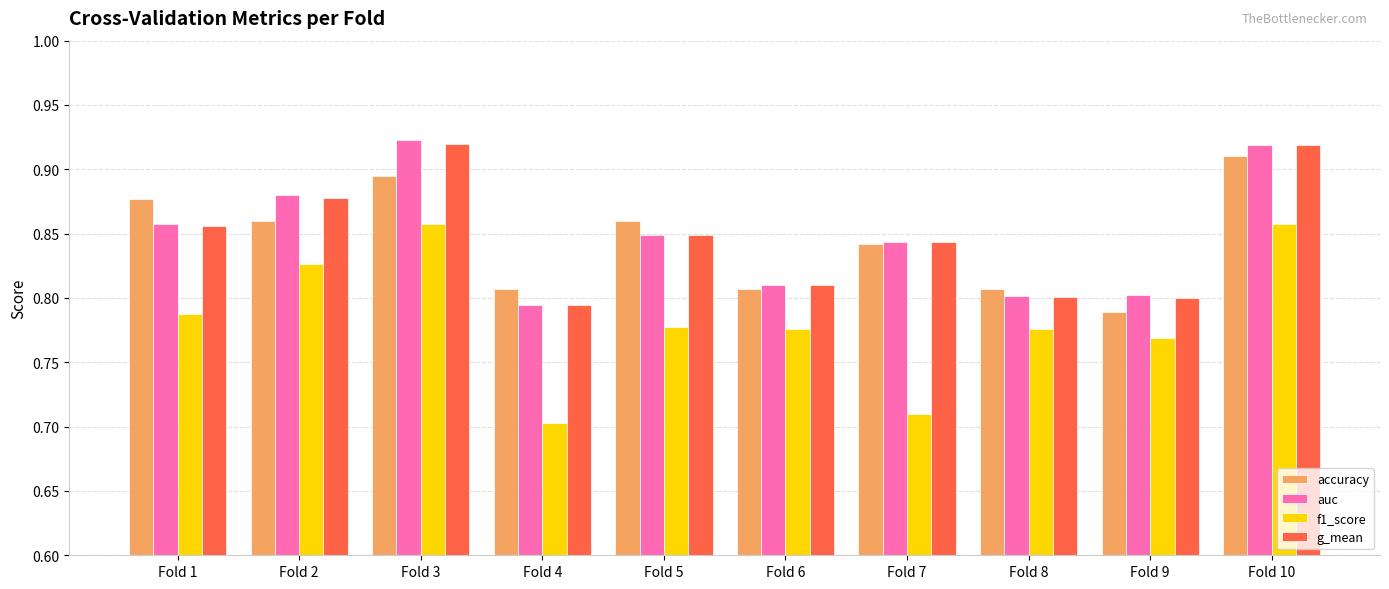

Is it true that accuracy equals 1.2 at Fold 5?

False